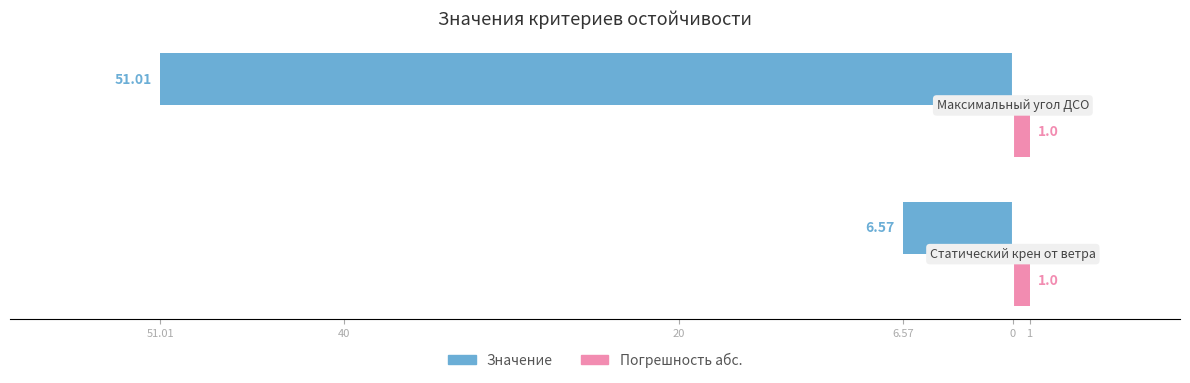

Reading left to right, transcribe all the data shown in this chart.

Значение (Male): -6.6	-51.0
Погрешность абс. (Female): 0.3	0.3